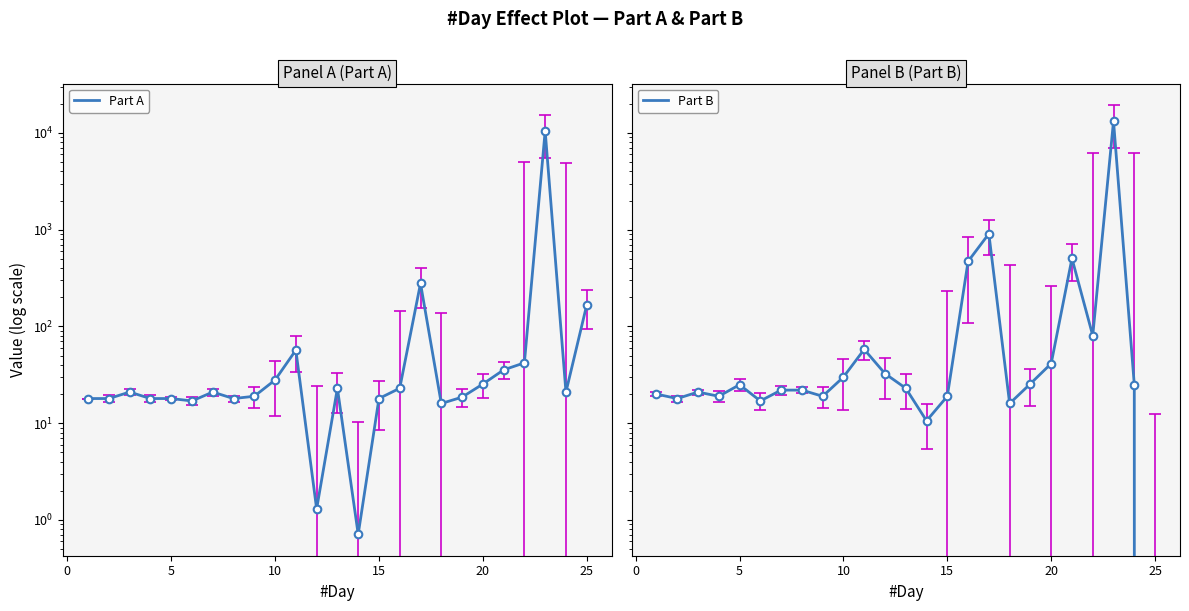

Which series reaches the minimum Y coordinate?

Part B